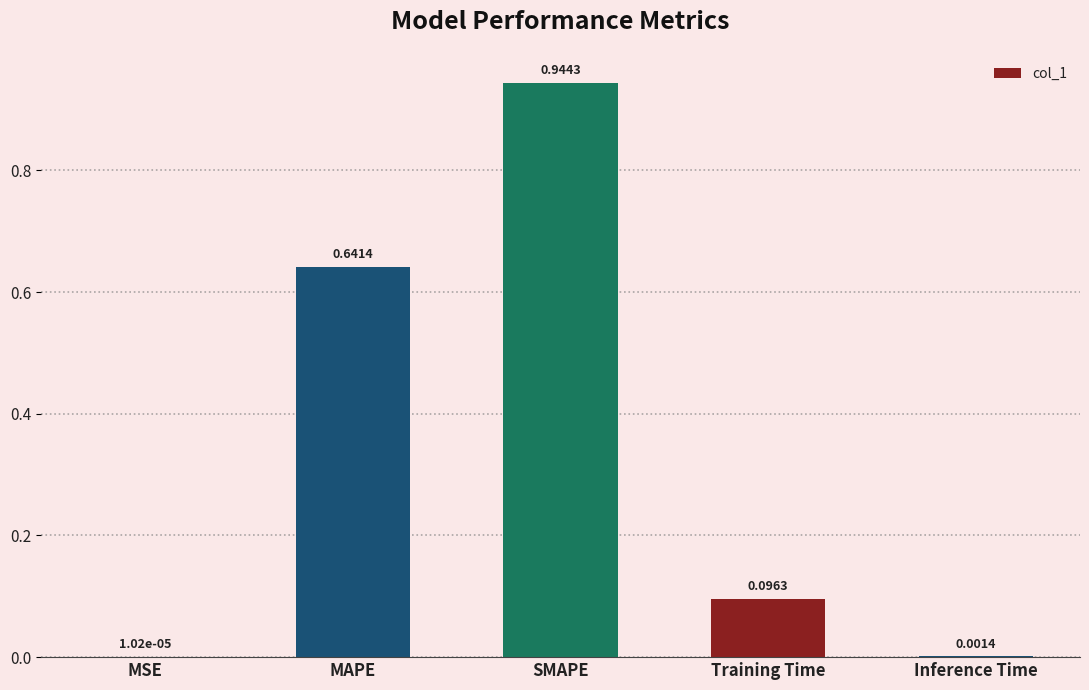

What is the sum of all values?

1.7